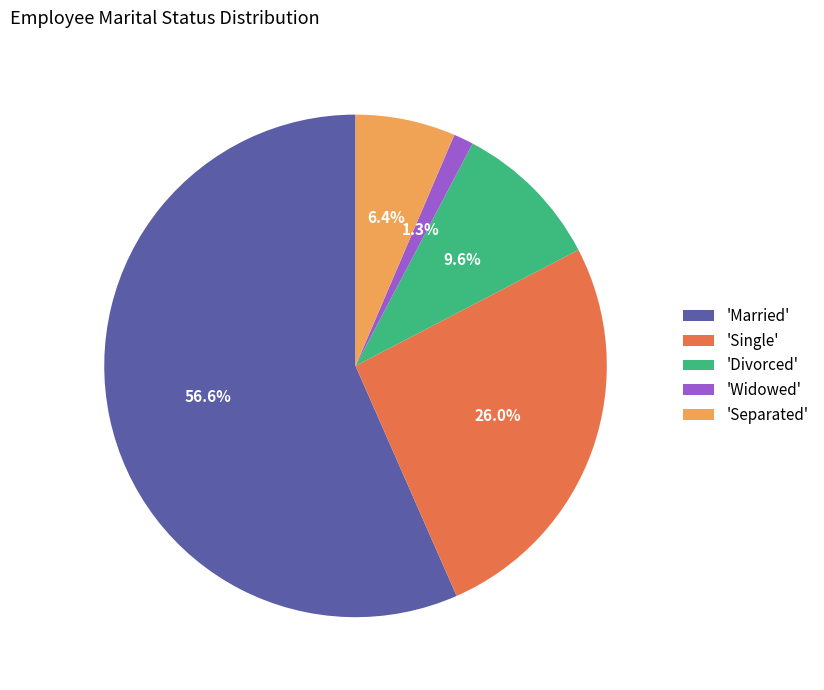

Is the sum of 'Married' and 'Widowed' greater than half?

Yes